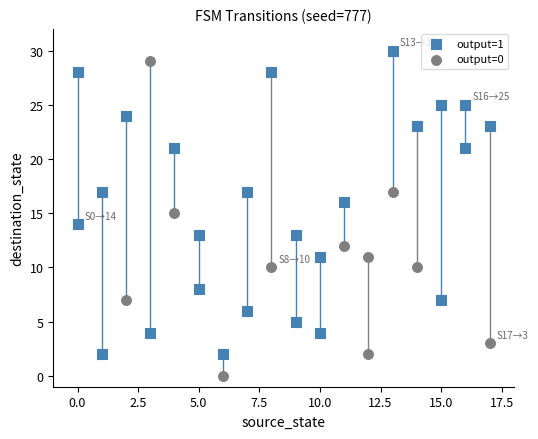

Which series has the widest spread of Y values?

output=0